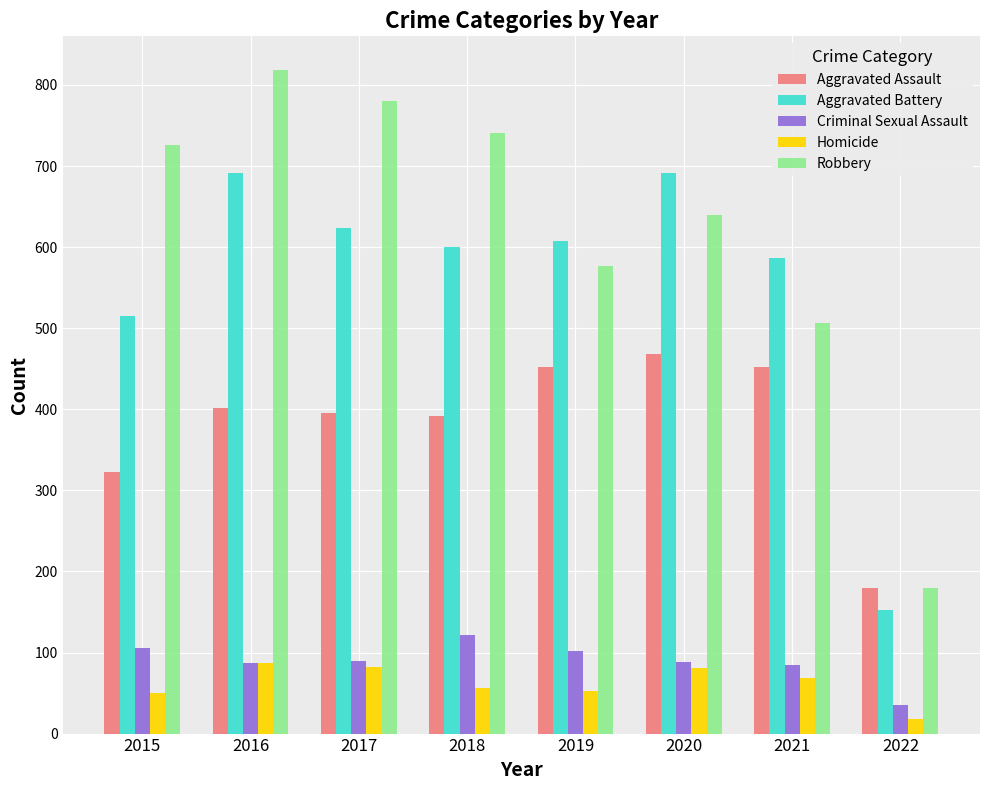

The Robbery series shows 741 at 2018. True or false?

True